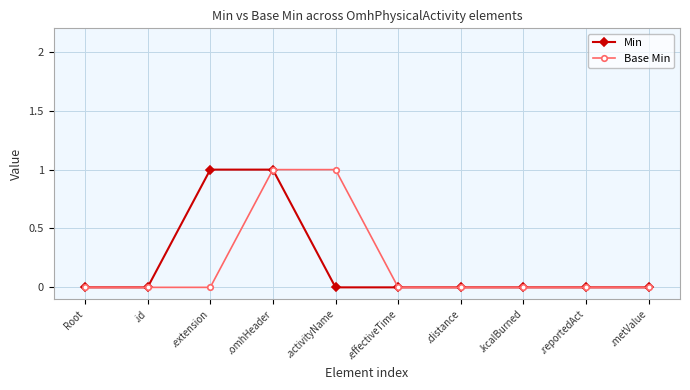

Rank the series at .activityName from highest to lowest value.

Base Min, Min